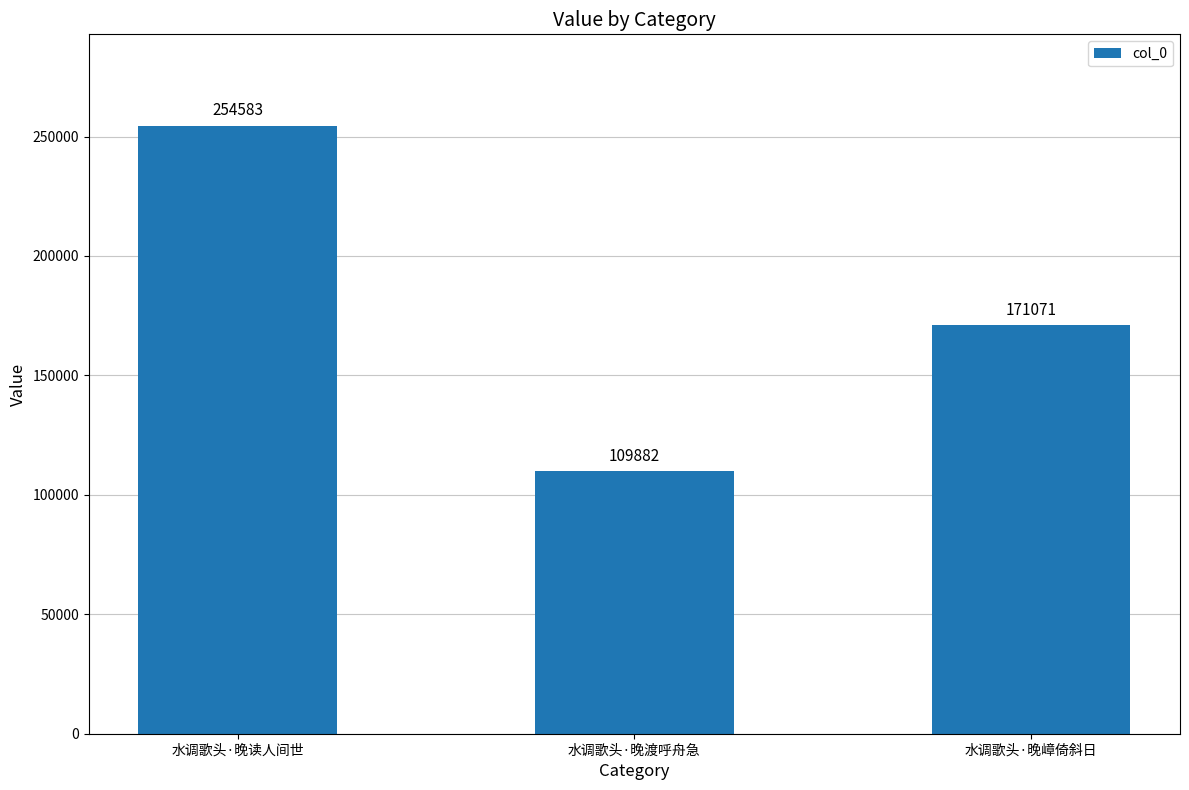

What is the sum of the values at 水调歌头·晚嶂倚斜日 and 水调歌头·晚读人间世?

425654